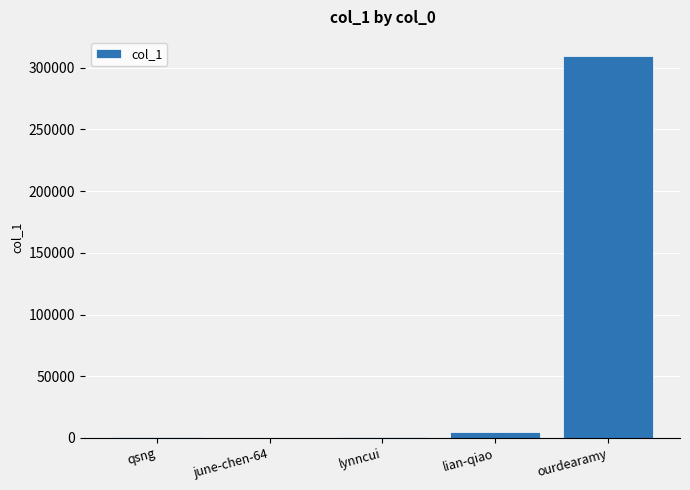

Which has a higher value, ourdearamy or lian-qiao?

ourdearamy